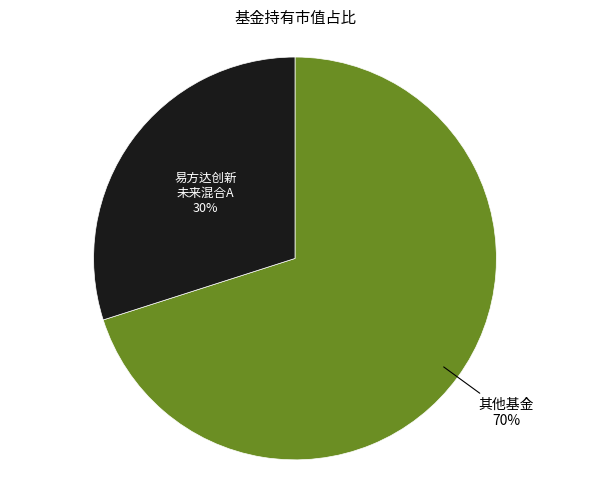

Does any single category account for the majority?

Yes